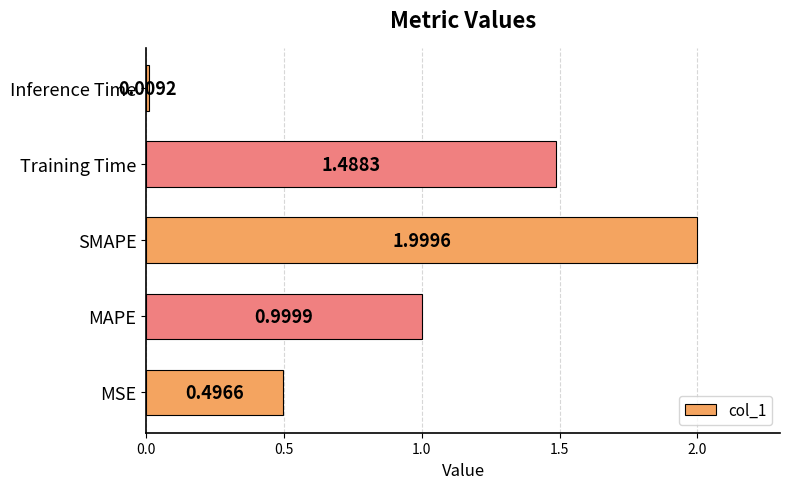

What is the difference between the maximum and minimum values?

2.0